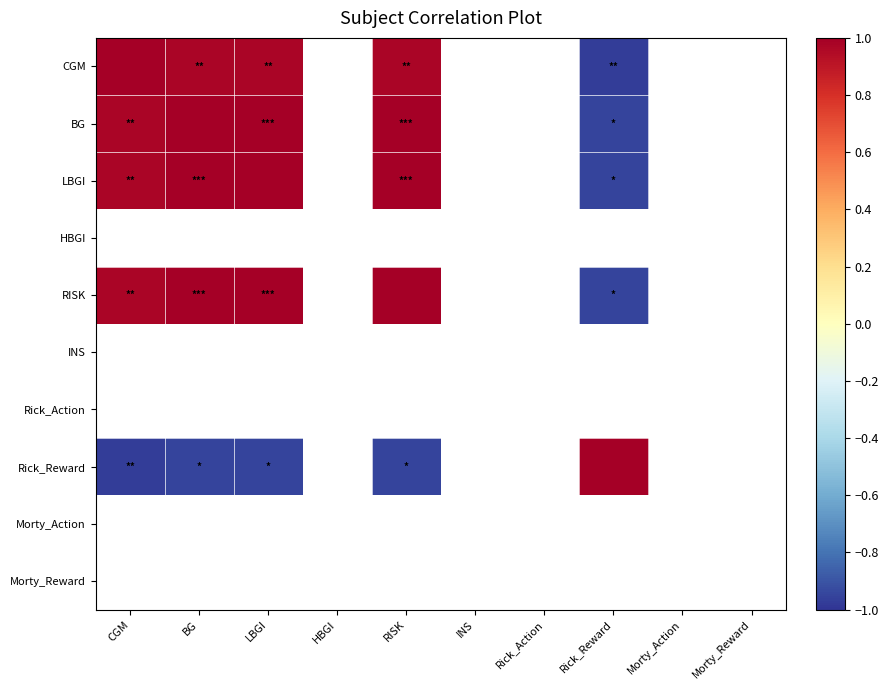

Which label corresponds to the smallest value in the chart?

CGM